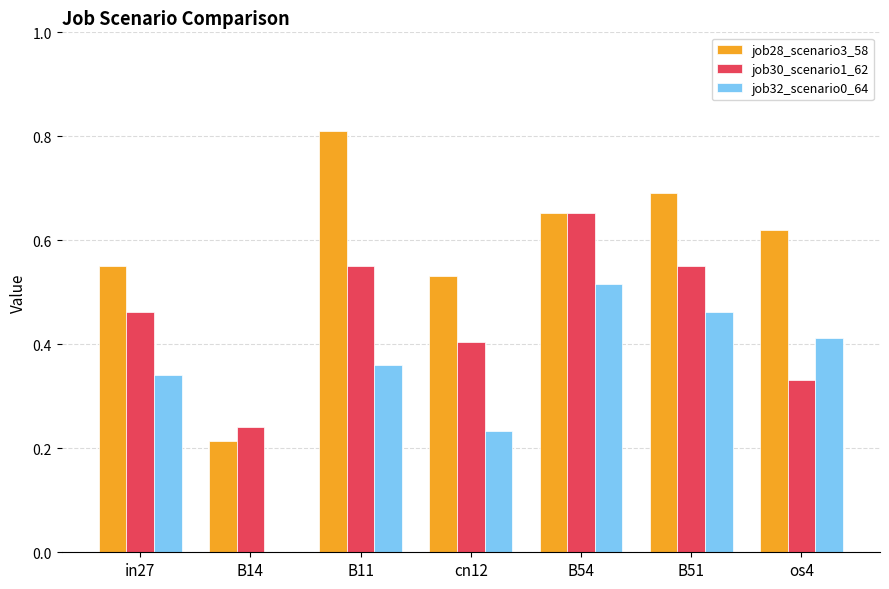

Are the bars grouped side by side (vs. stacked)?

Yes